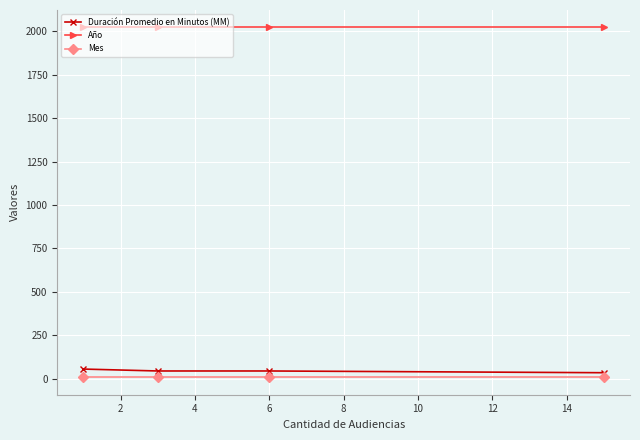

What is the sum of all Duración Promedio en Minutos (MM) values?

181